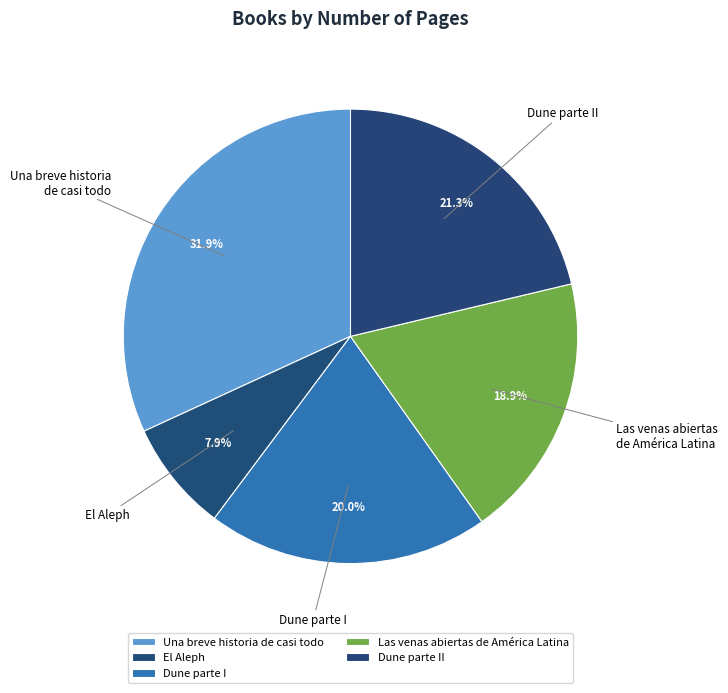

What is the smallest slice in the pie chart?

El Aleph